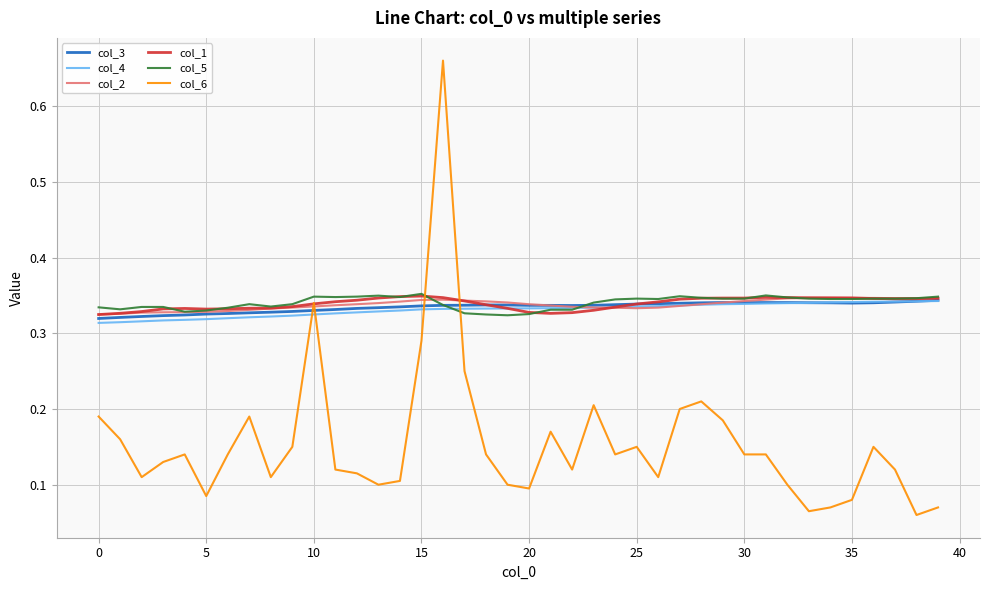

Which series has the largest range (max minus min)?

col_6